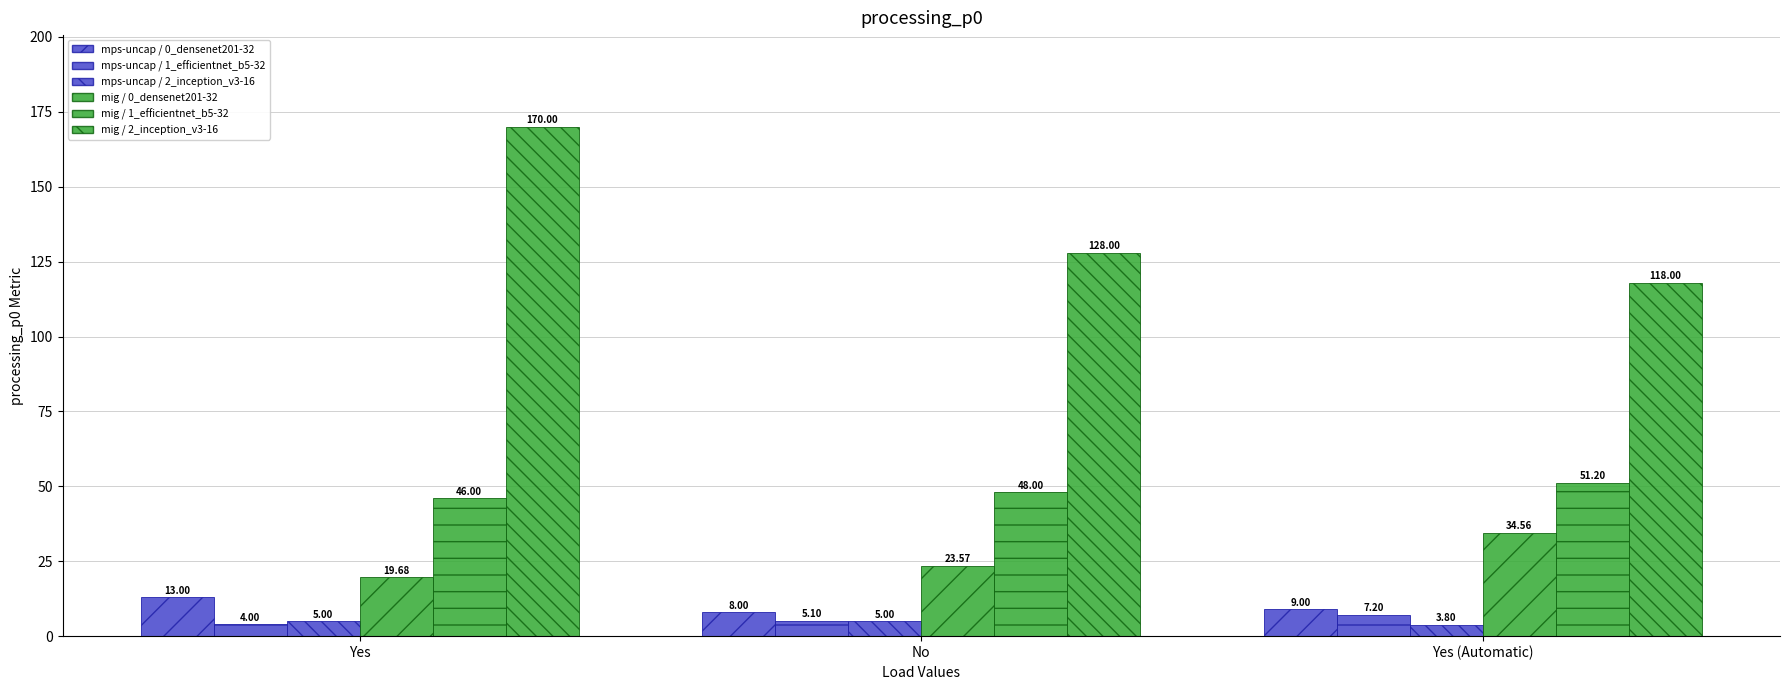

At which label is mps-uncap / 1_efficientnet_b5-32 closest to 5?

No